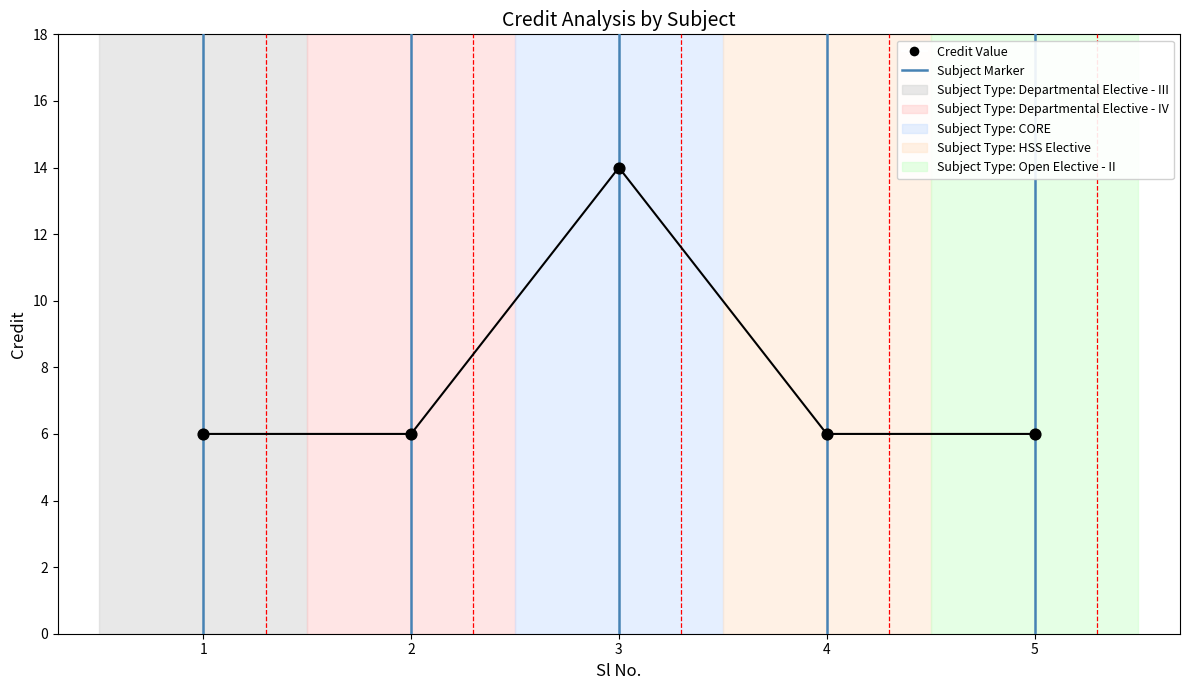

What is the sum of all values?

38